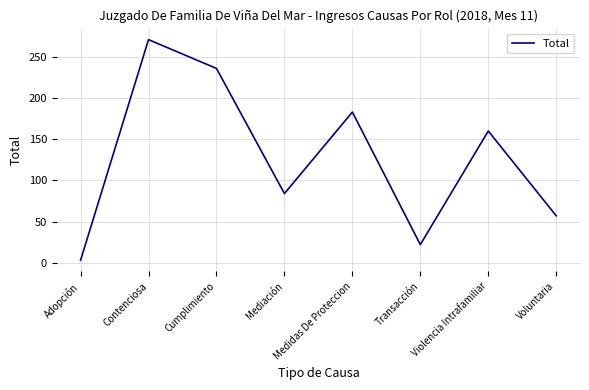

Reading left to right, what are all the values shown in this chart?

3	271	236	84	183	22	160	57